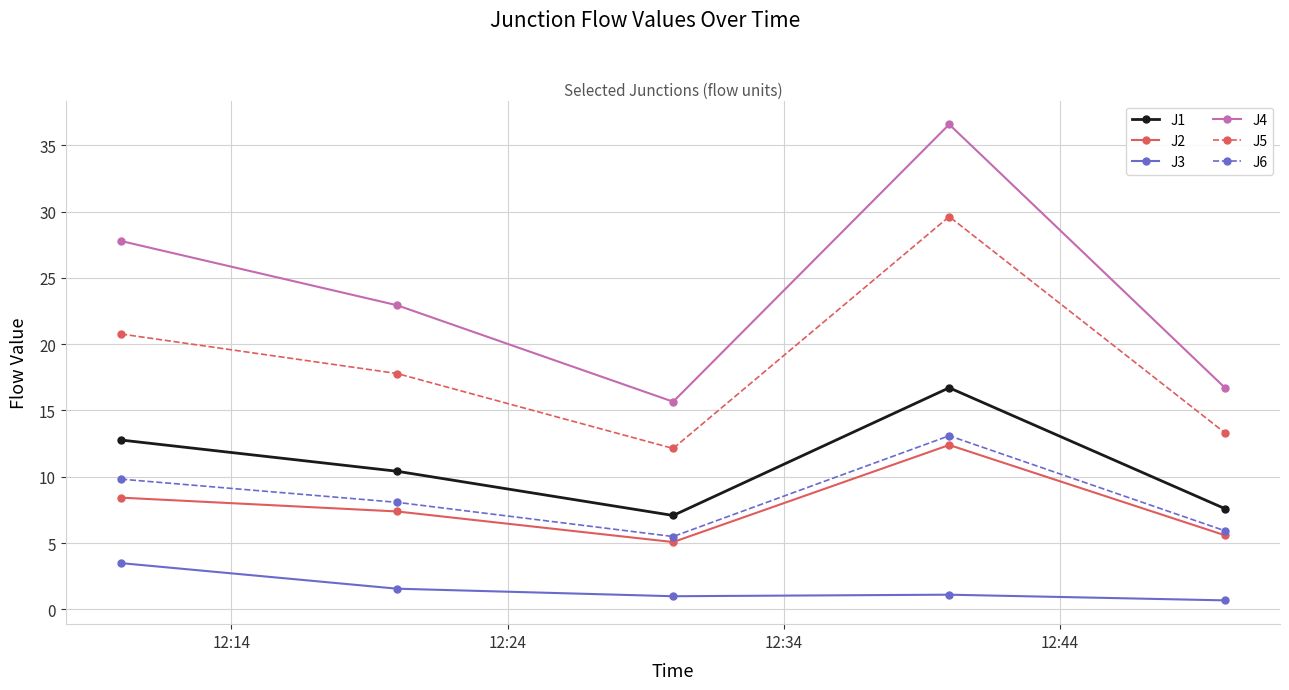

What are all the series names shown in the legend?

J1, J2, J3, J4, J5, J6